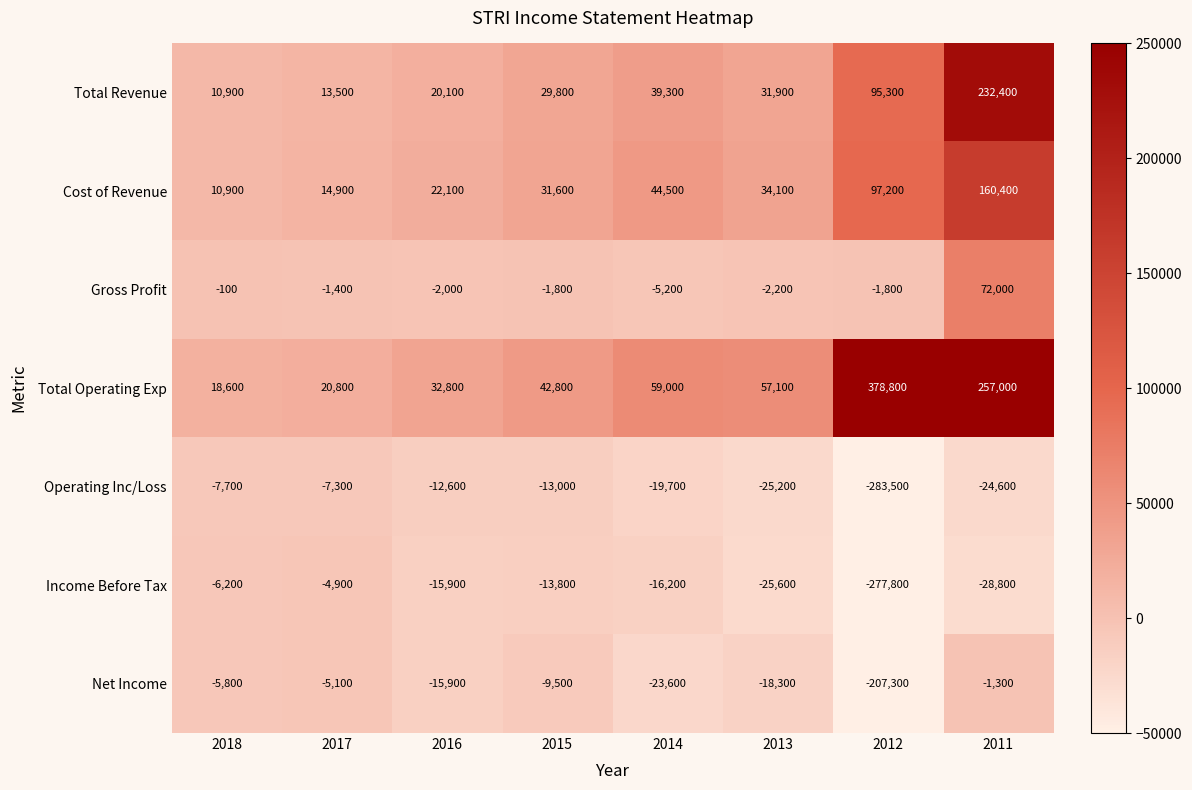

What is the spread (max minus min) of values at 2013?

82700